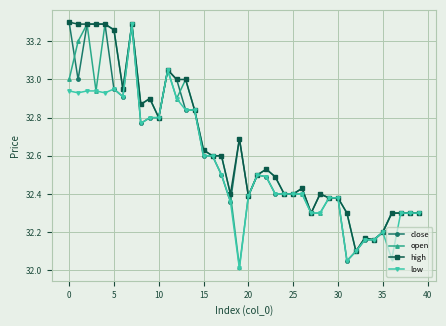

What is the sum of all low values?

1301.9